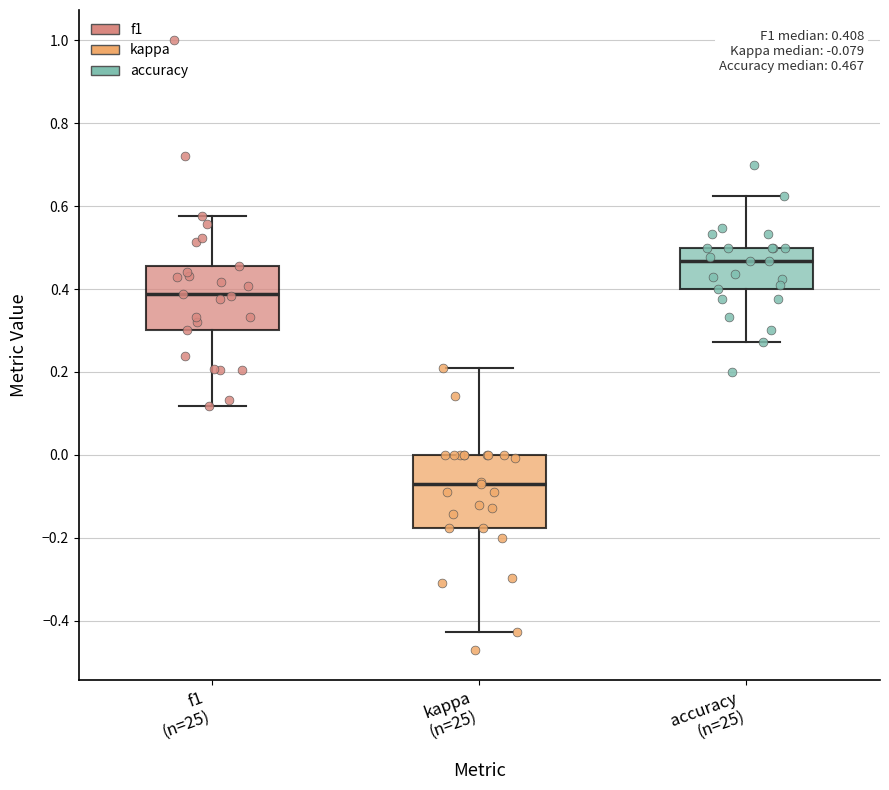

Which box has the lowest median line?

kappa (n=25)